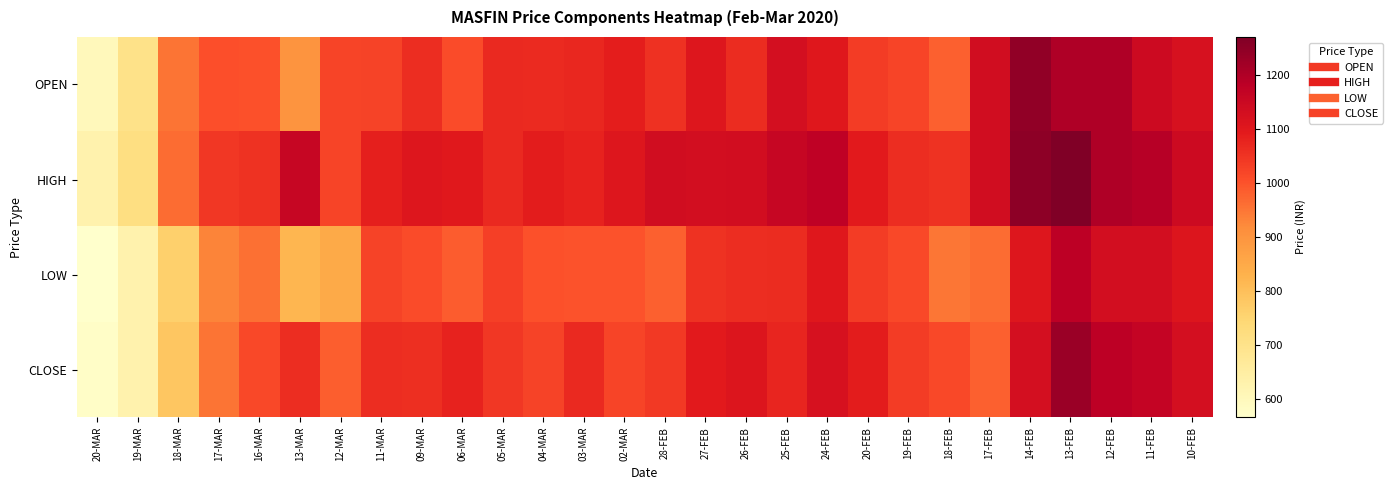

How many data points does each series have?

28